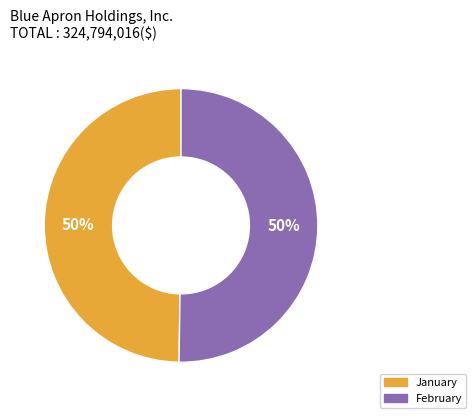

What is the ratio of the value at February to the value at January?

1.0